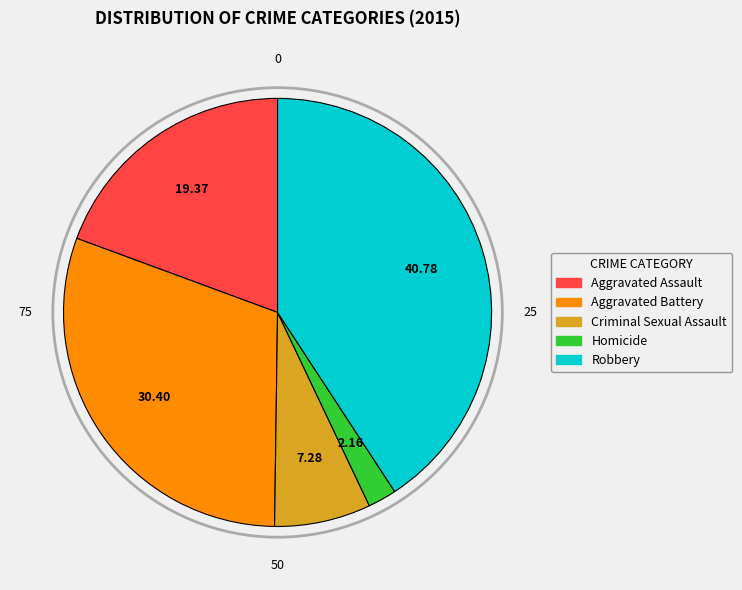

Between Robbery and Aggravated Assault, which is larger?

Robbery